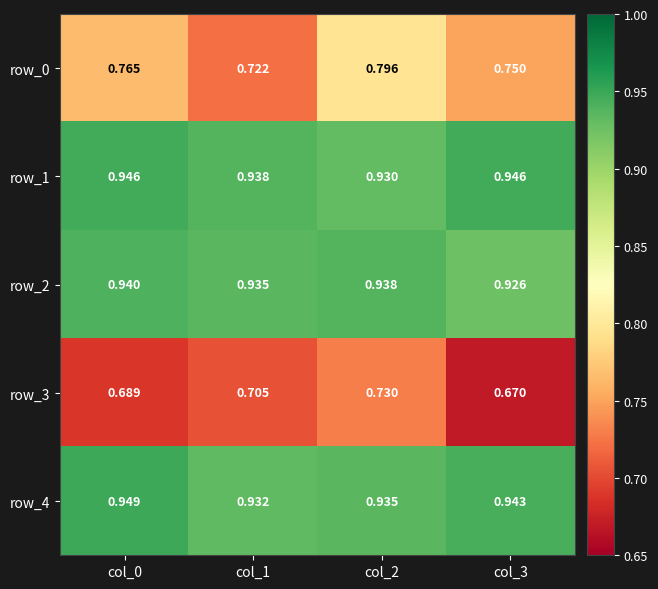

Is the value of row_0 at col_3 greater than the value of row_3 at col_2?

Yes